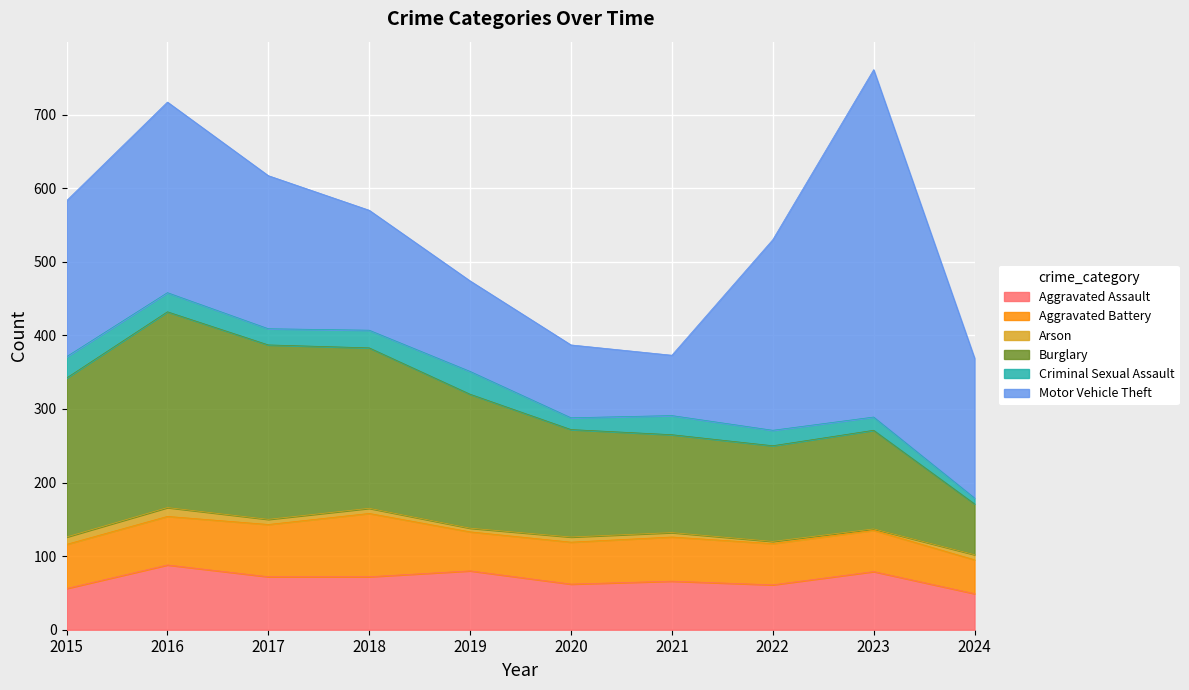

How many series are shown in this chart?

6